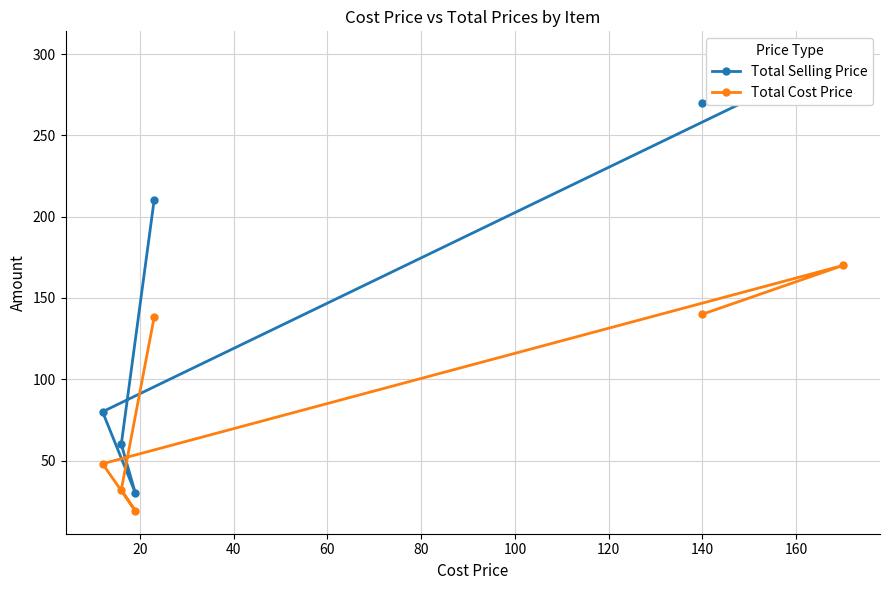

What is the value of the Total Cost Price point at the 2nd from the left?

32